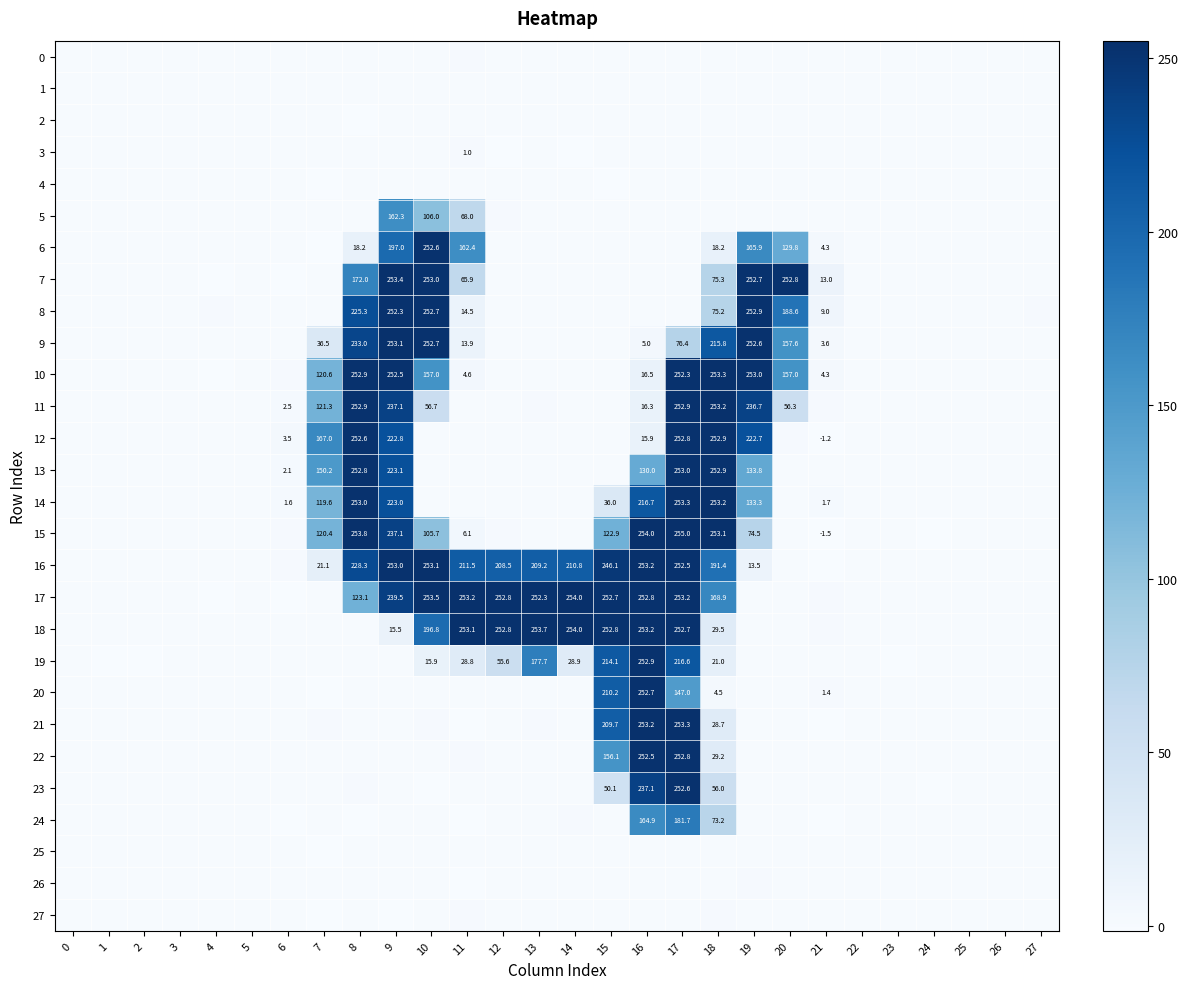

What is the difference between the 24 values at 0 and 5?

0.2